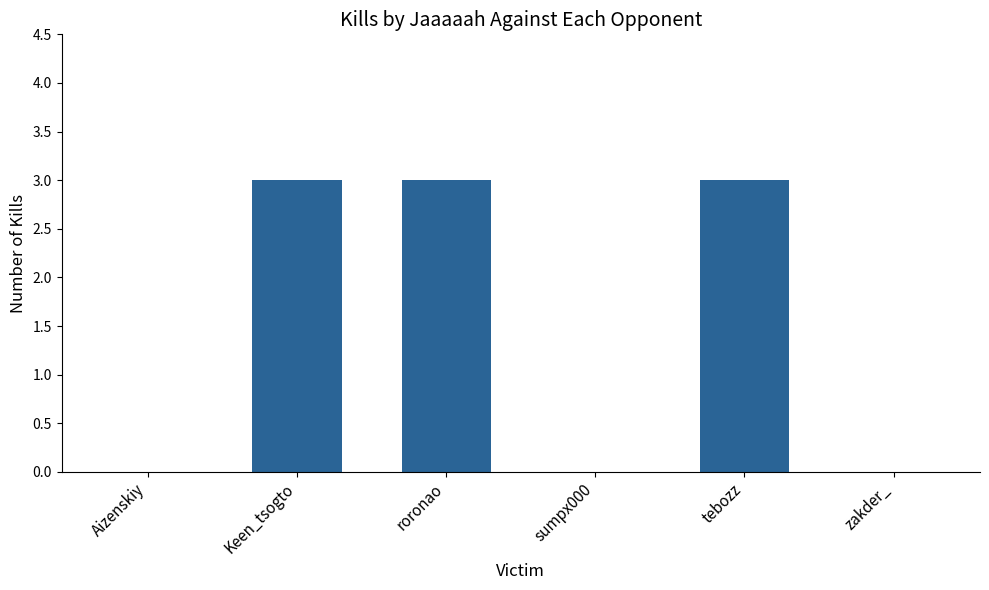

Reading left to right, extract all data points from this chart.

0	3	3	0	3	0